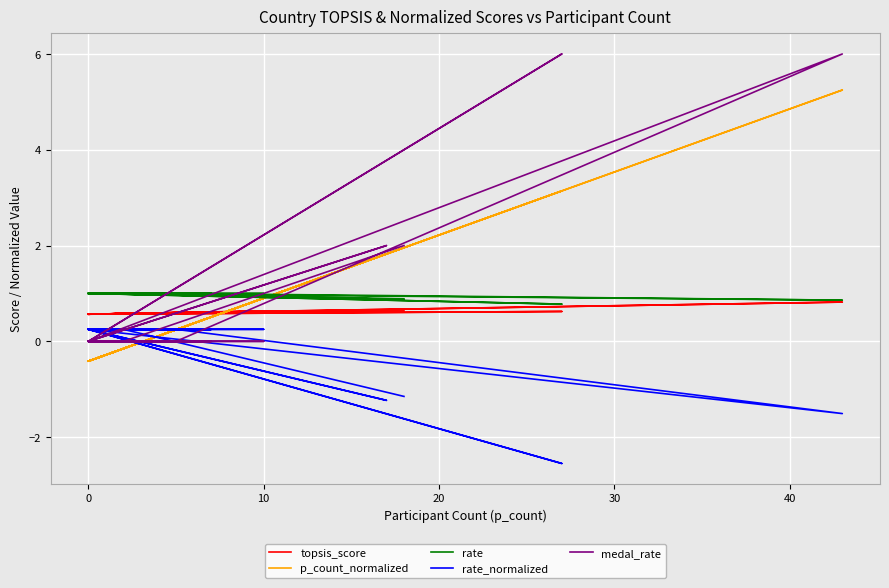

Is it true that topsis_score equals 0.2 at 0?

False